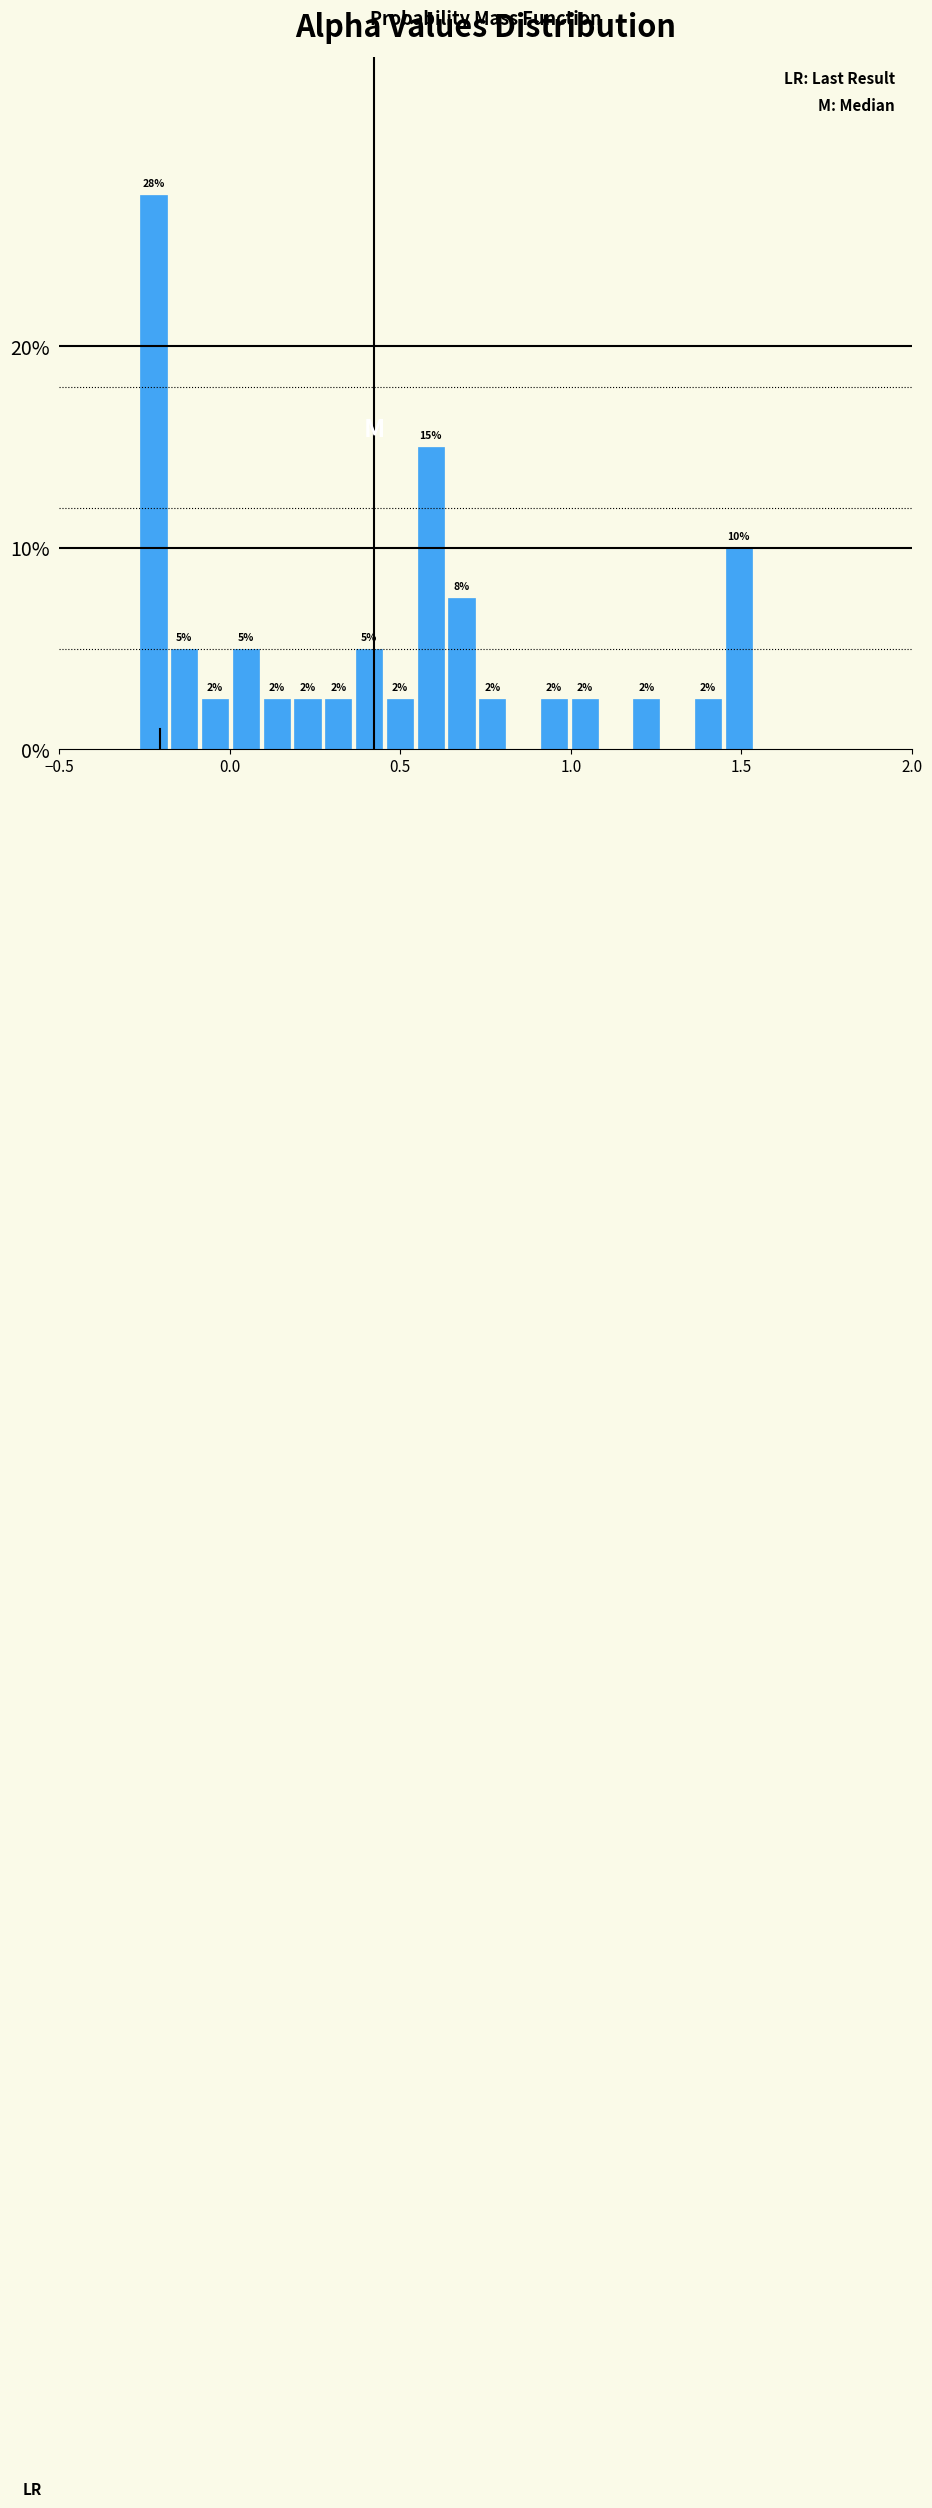

Read against the x-axis, roughly where is the centre of the tallest bar?

-0.20